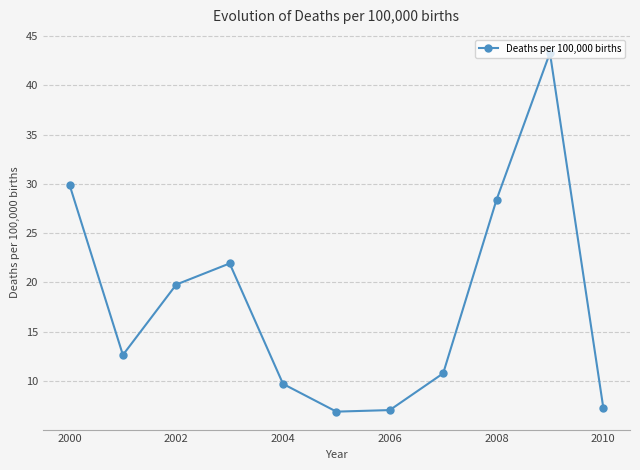

Does the chart have visible grid lines?

Yes